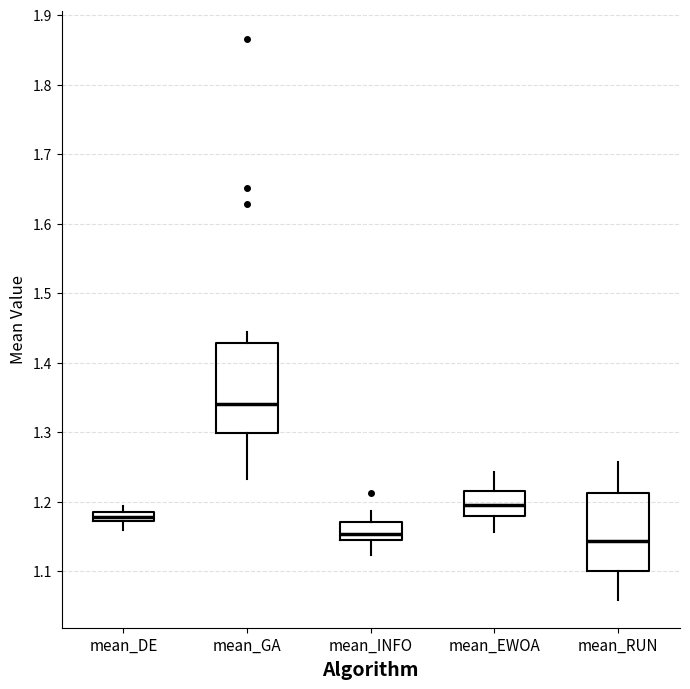

Where does the upper whisker of the box for mean_EWOA end on the y-axis? The values are not printed on the chart, so give them approximately, as read against the axis.

1.24